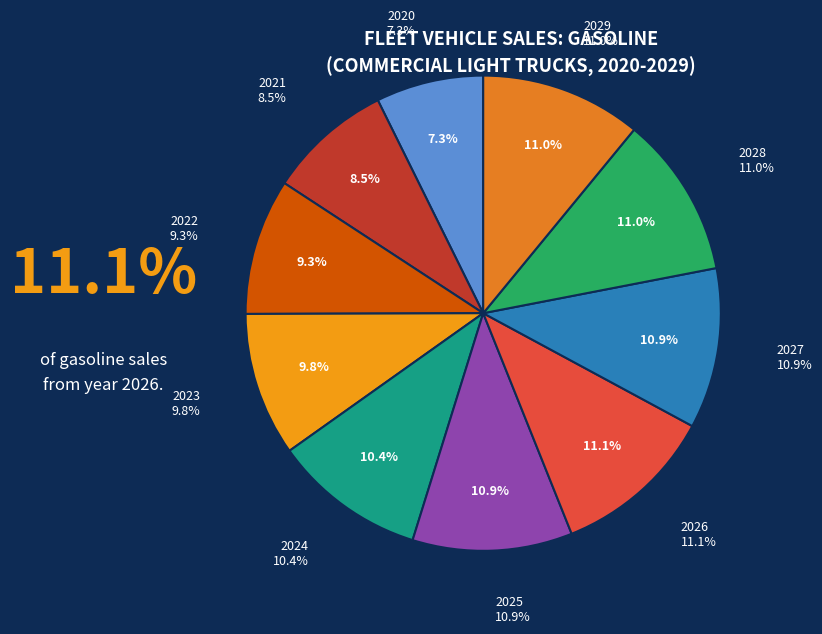

Between 2029 and 2021, which is larger?

2029